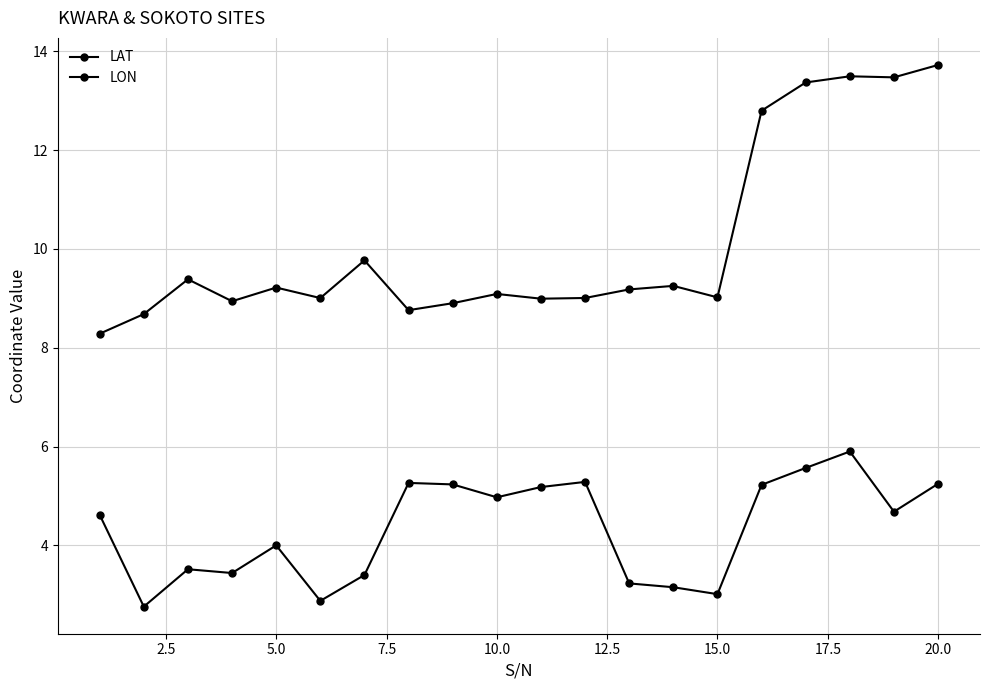

Reading right to left, what are all the values shown in this chart?

LAT: 5.2	4.7	5.9	5.6	5.2	3.0	3.2	3.2	5.3	5.2	5.0	5.2	5.3	3.4	2.9	4.0	3.4	3.5	2.8	4.6
LON: 13.7	13.5	13.5	13.4	12.8	9.0	9.3	9.2	9.0	9.0	9.1	8.9	8.8	9.8	9.0	9.2	8.9	9.4	8.7	8.3